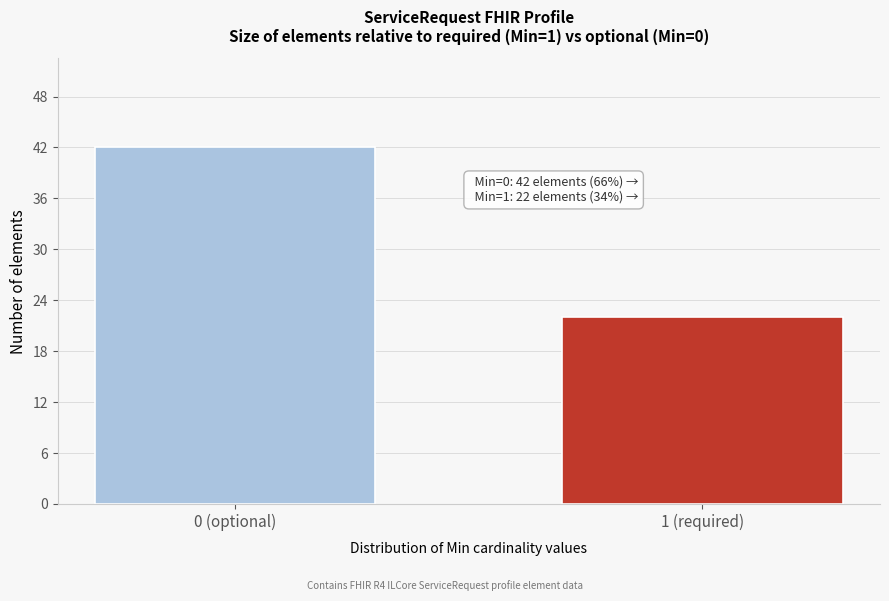

Reading left to right, list all the values displayed in this chart.

0 (optional)=42	1 (required)=22